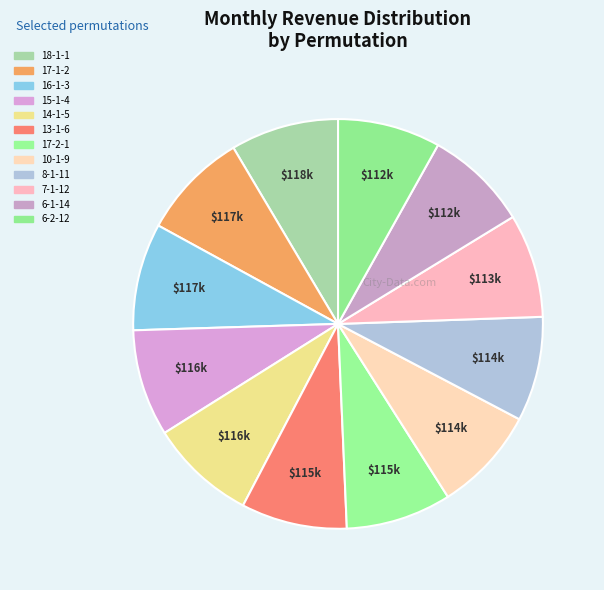

Count the number of slices in the pie.

12